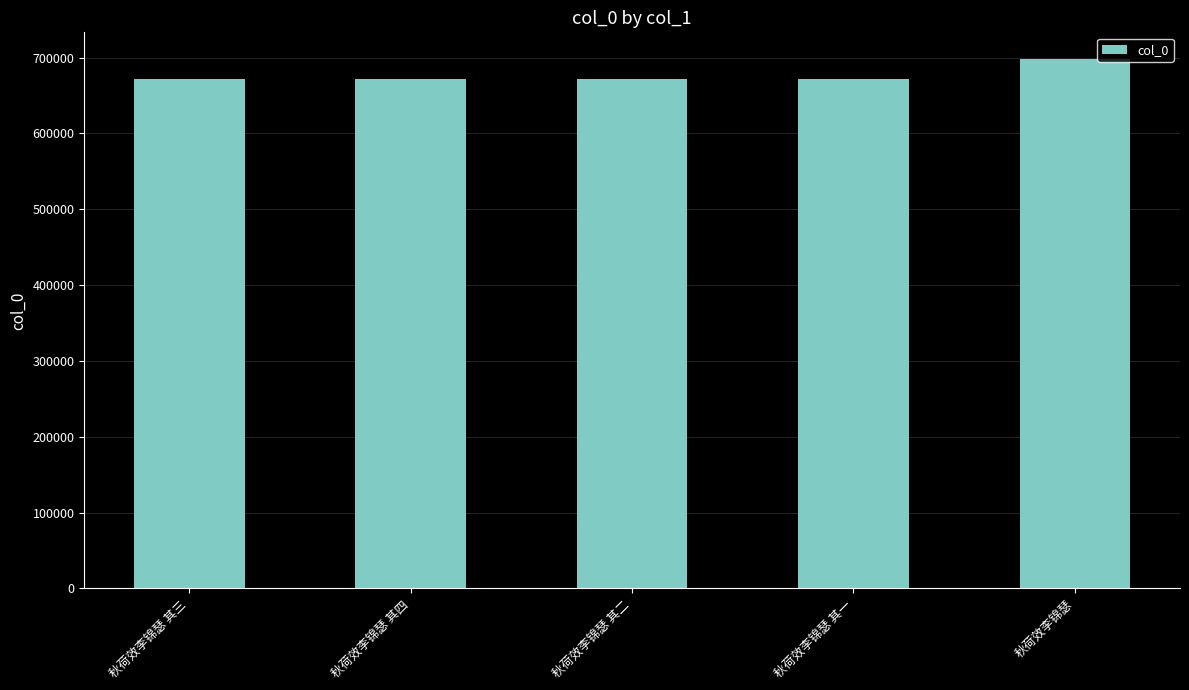

What is the value of the 4th bar from the left?

671798